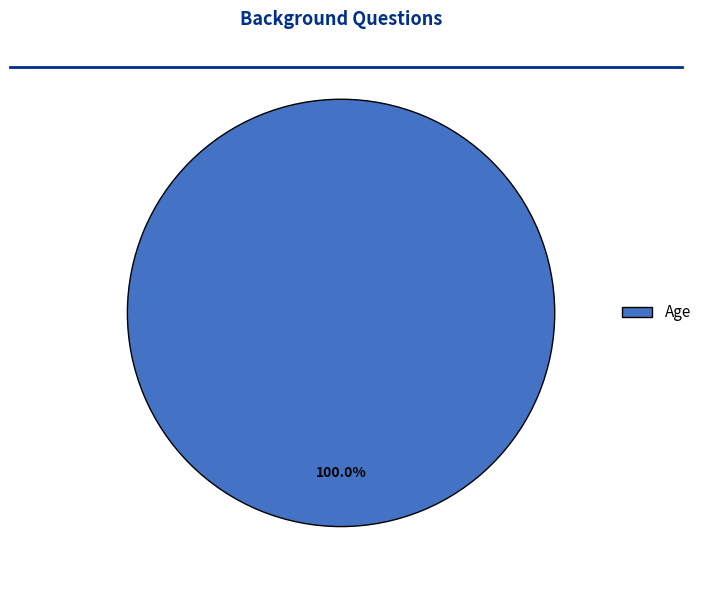

Does any single category account for the majority?

Yes